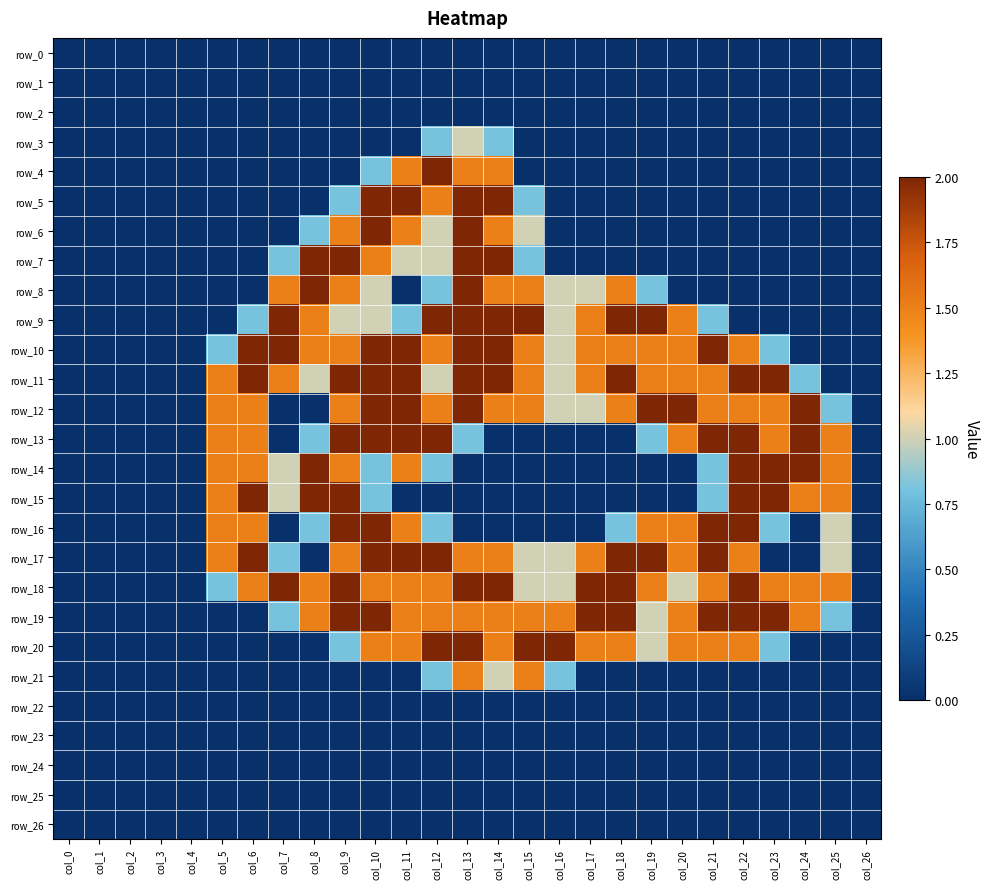

How many positive values does the row_13 series have?

15